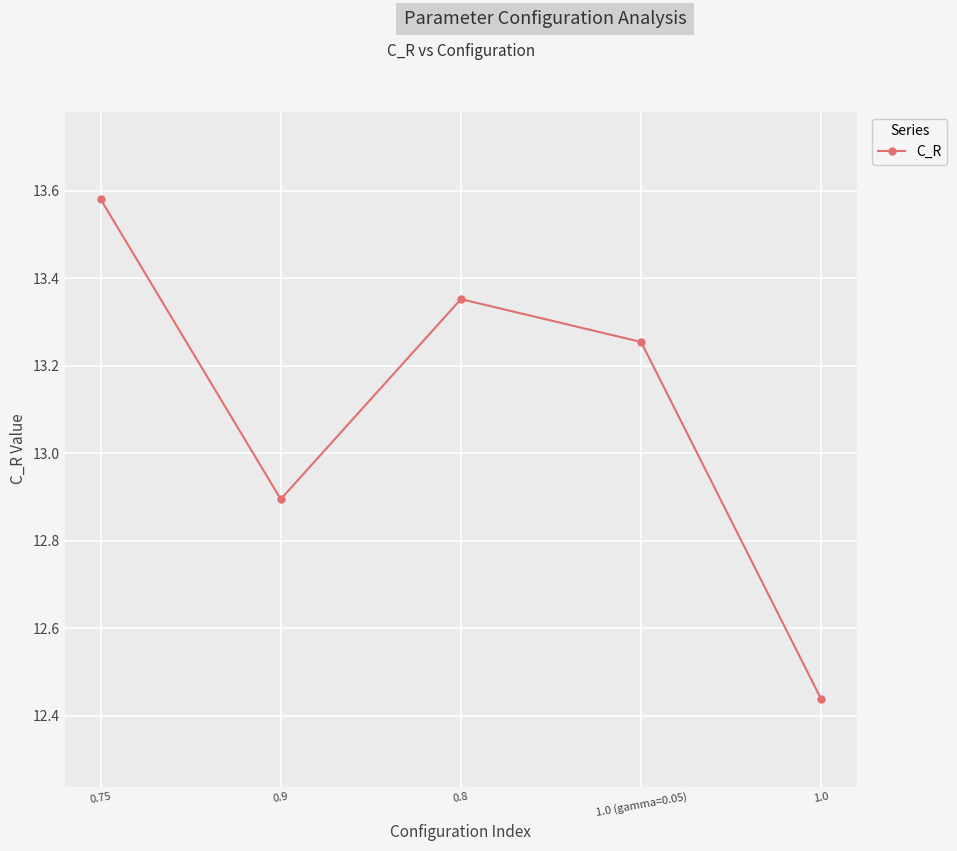

At which category does the data reach its first local valley?

0.9